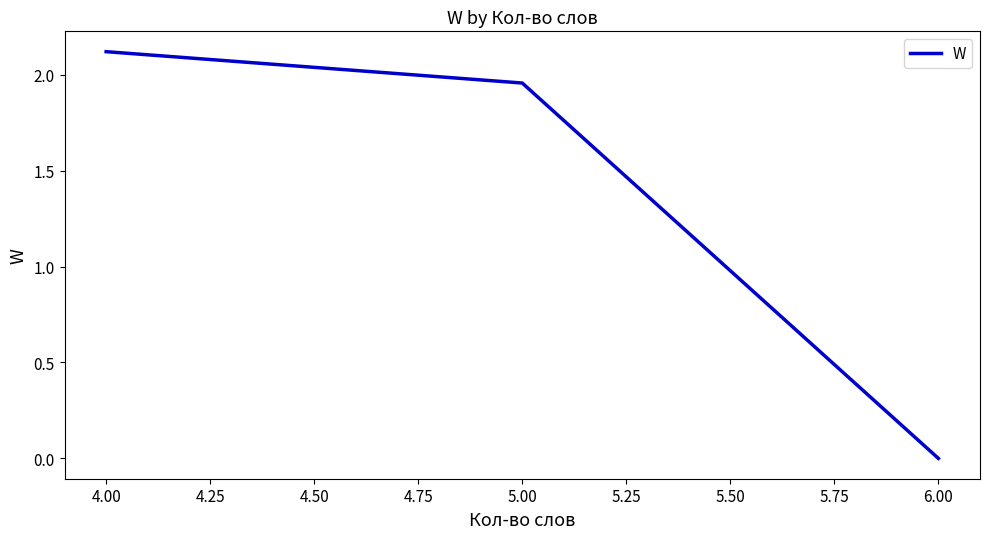

What is the maximum value shown in the chart?

2.1